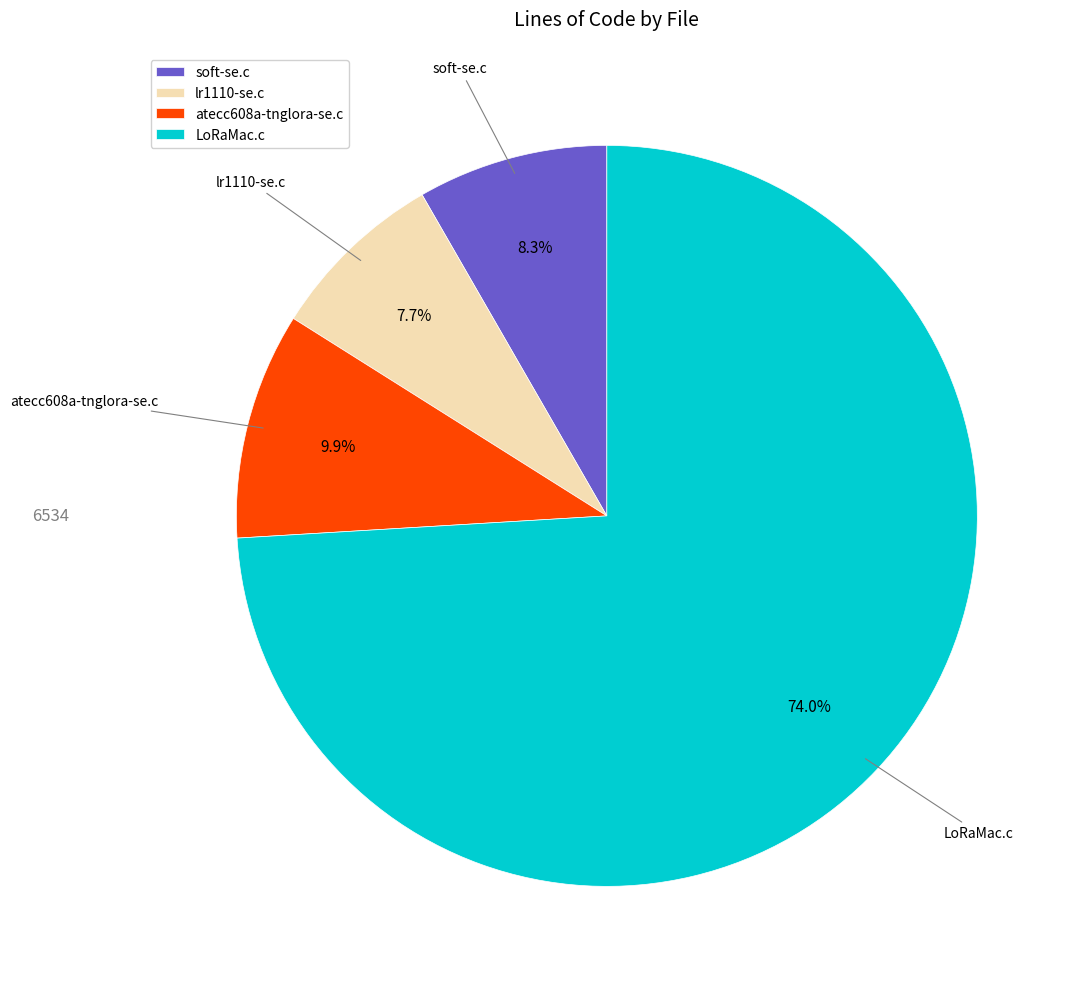

The lr1110-se.c slice represents 8% of the pie. True or false?

True